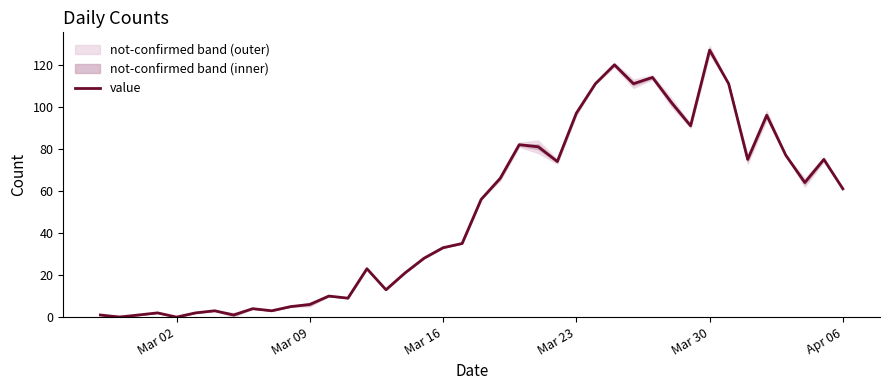

At which label does value reach its peak?

Mar 30